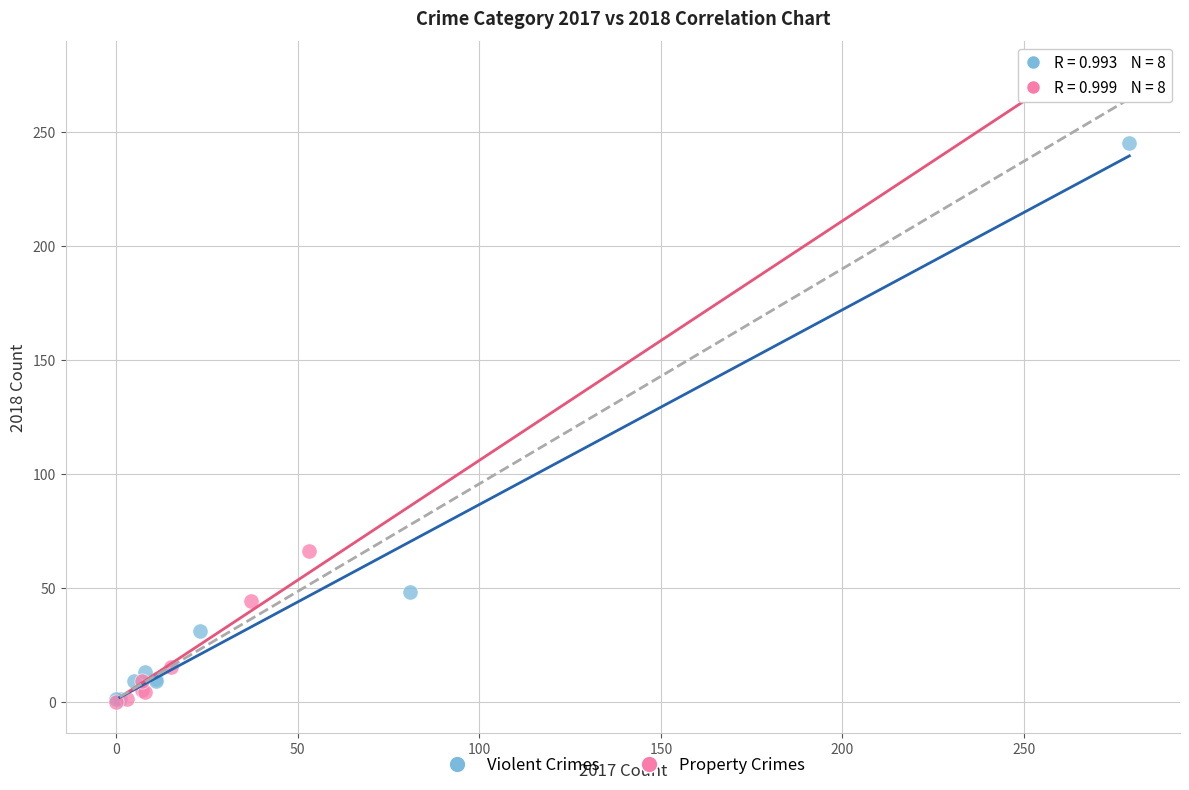

Which series reaches the maximum Y coordinate?

Property Crimes